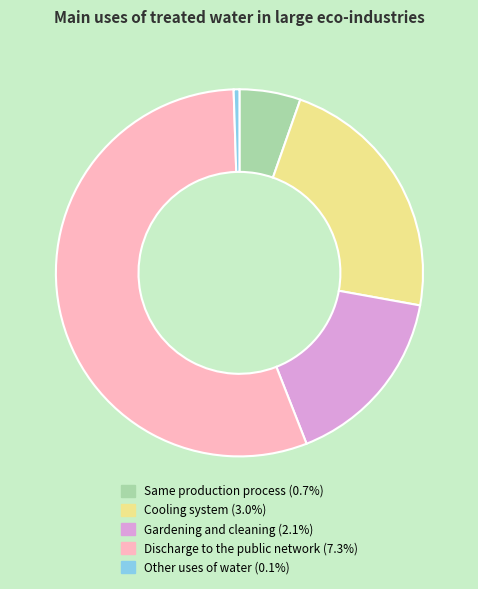

Does any single category account for the majority?

Yes